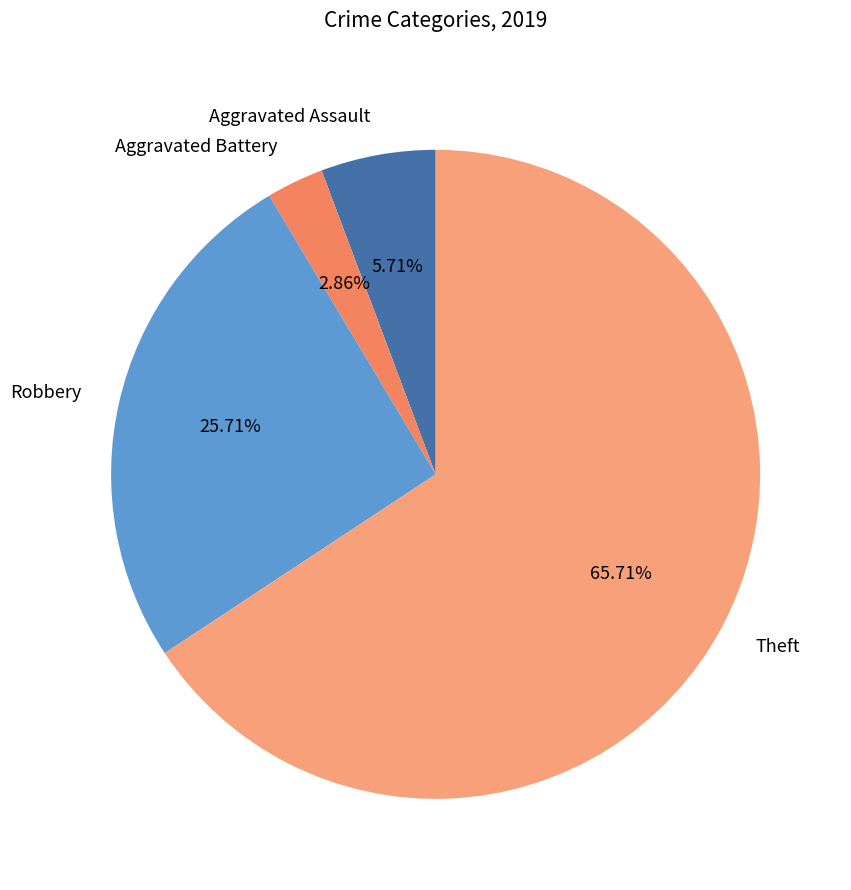

What is the smallest slice in the pie chart?

Aggravated Battery